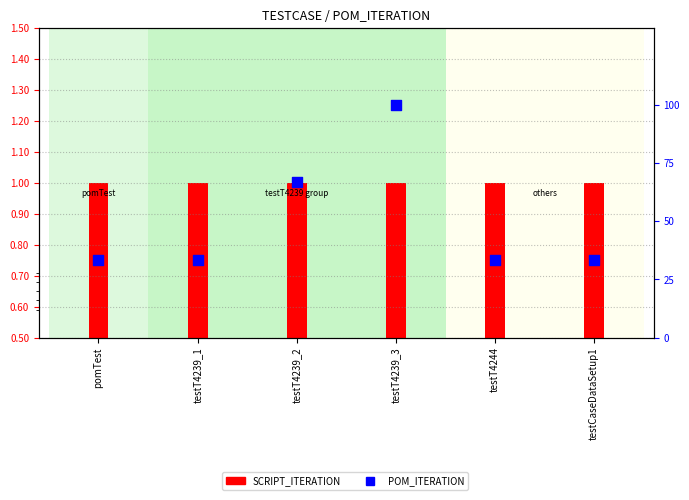

Which series reaches the maximum Y coordinate?

POM_ITERATION